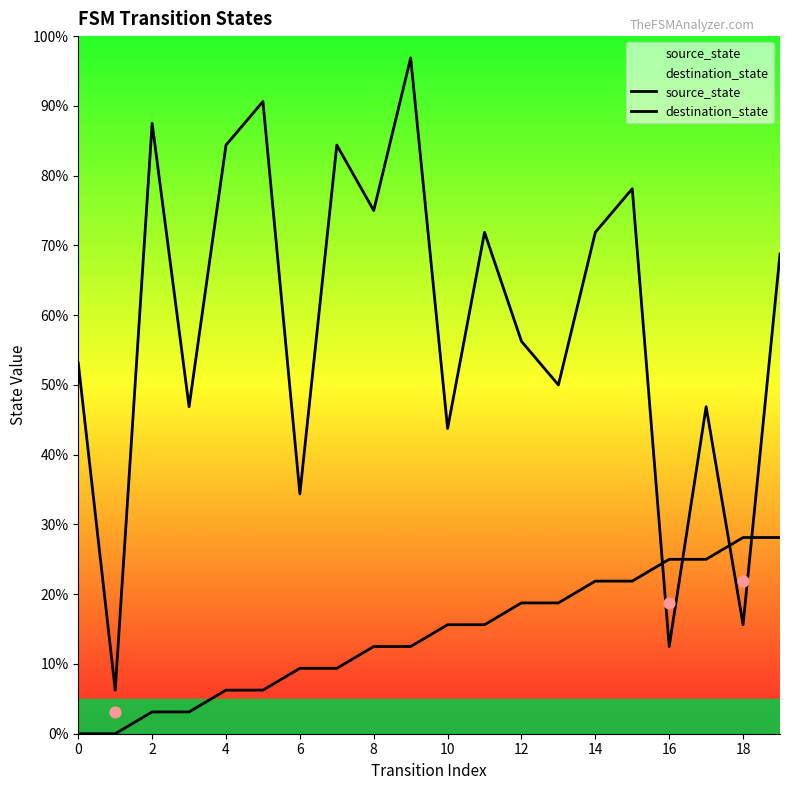

What are all the series names shown in the legend?

source_state, destination_state